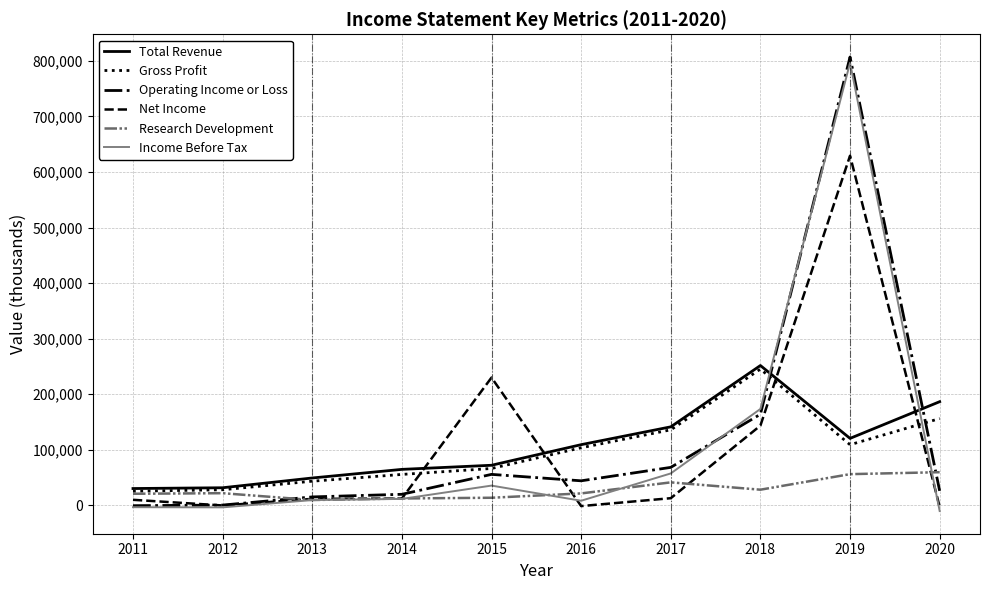

In Research Development, how many points are higher than both neighbors (excluding endpoints)?

2